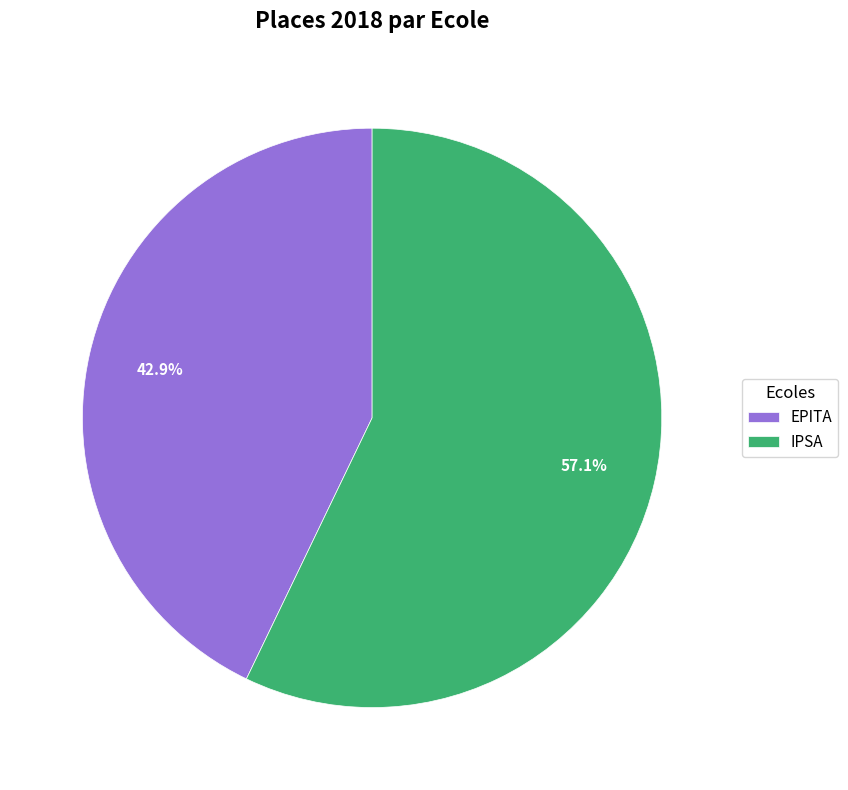

Rank the categories by value from highest to lowest.

IPSA, EPITA